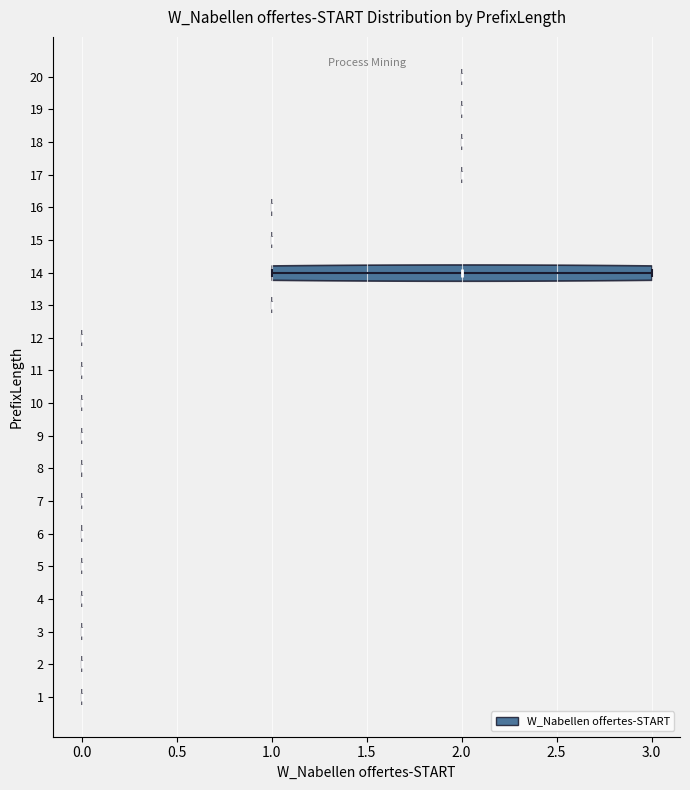

Reading bottom to top, read every violin against the x-axis: where its median line is, and the lowest and highest points it reaches. The values are not printed on the chart, so give them approximately, as read against the axis.

1: median line 0, lowest point 0, highest point 0
2: median line 0, lowest point 0, highest point 0
3: median line 0, lowest point 0, highest point 0
4: median line 0, lowest point 0, highest point 0
5: median line 0, lowest point 0, highest point 0
6: median line 0, lowest point 0, highest point 0
7: median line 0, lowest point 0, highest point 0
8: median line 0, lowest point 0, highest point 0
9: median line 0, lowest point 0, highest point 0
10: median line 0, lowest point 0, highest point 0
11: median line 0, lowest point 0, highest point 0
12: median line 0, lowest point 0, highest point 0
13: median line 1, lowest point 1, highest point 1
14: median line 2, lowest point 1, highest point 3
15: median line 1, lowest point 1, highest point 1
16: median line 1, lowest point 1, highest point 1
17: median line 2, lowest point 2, highest point 2
18: median line 2, lowest point 2, highest point 2
19: median line 2, lowest point 2, highest point 2
20: median line 2, lowest point 2, highest point 2